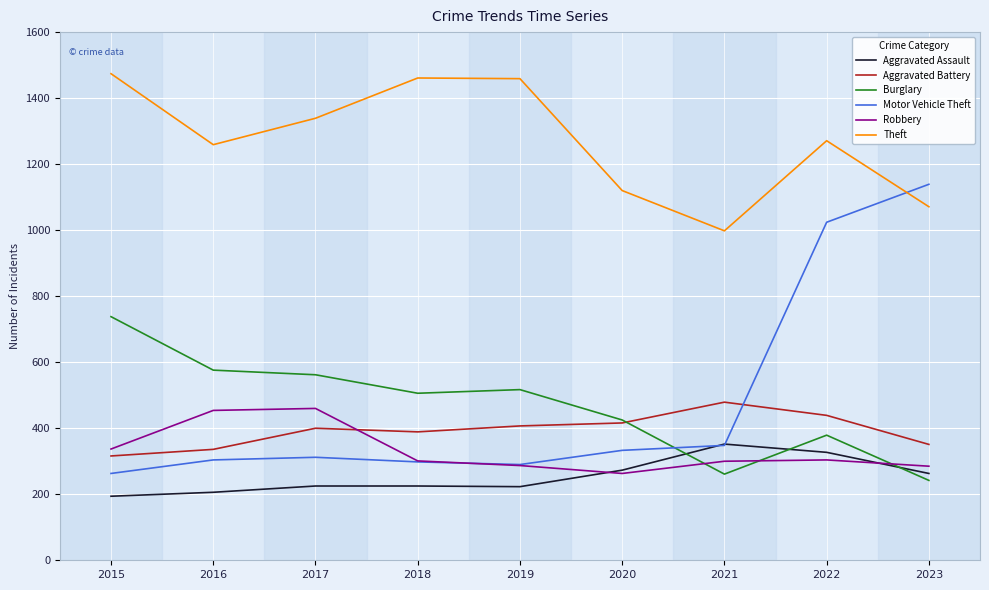

True or false: Aggravated Battery and Theft intersect in this chart.

False